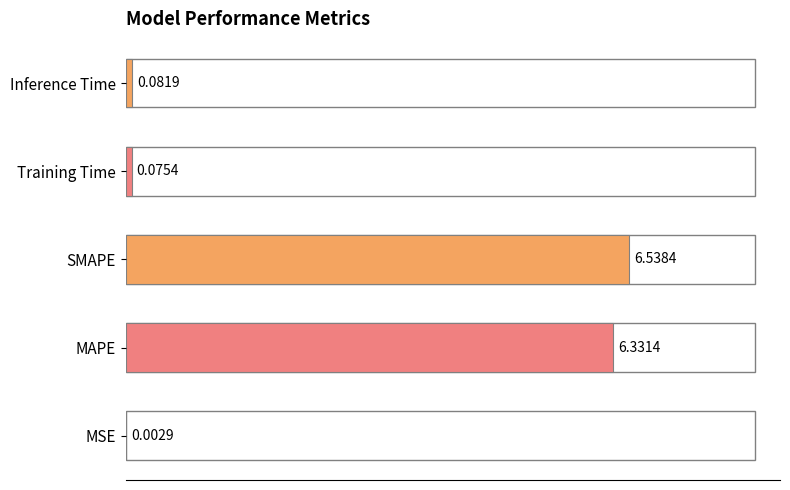

What is the sum of all values?

13.0